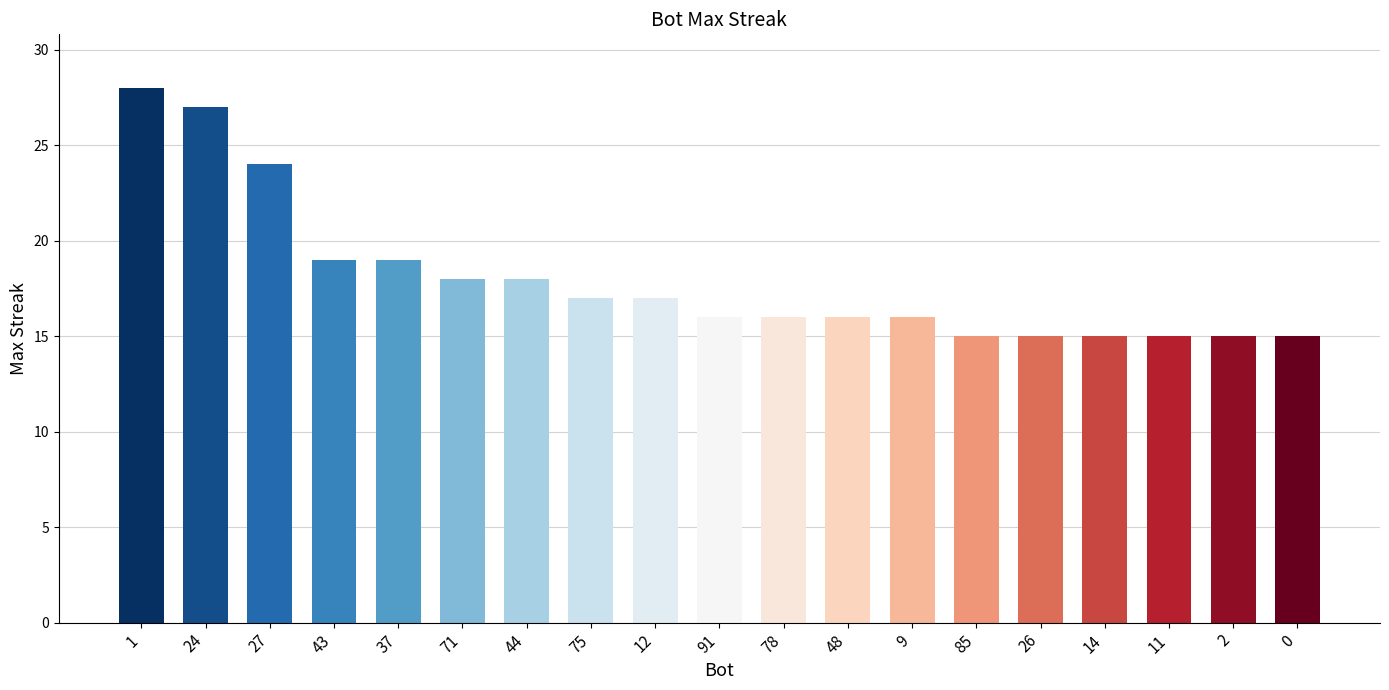

What is the sum of all values?

341